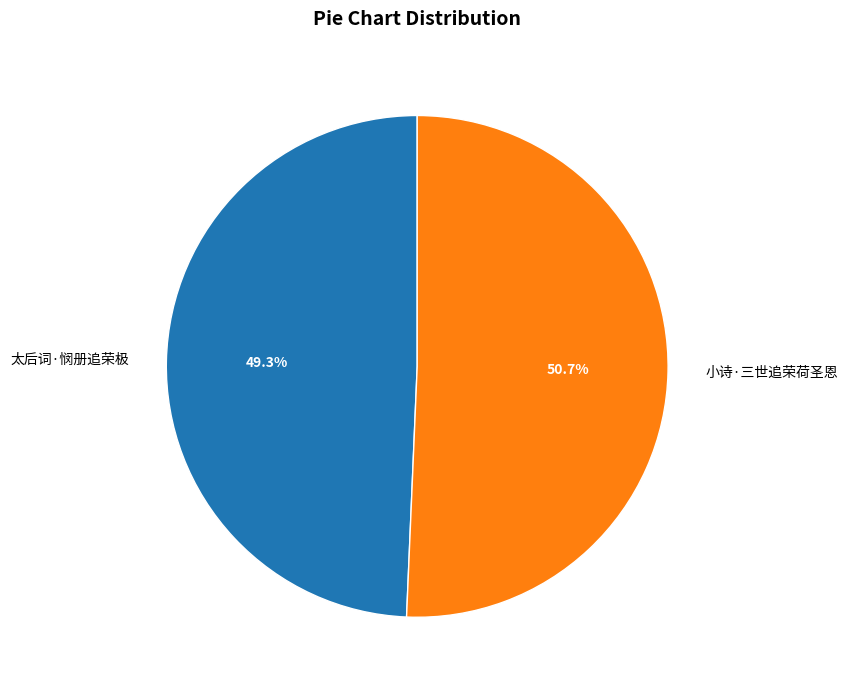

To the nearest percent, what is the combined percentage of 太后词·悯册追荣极 and 小诗·三世追荣荷圣恩?

100%